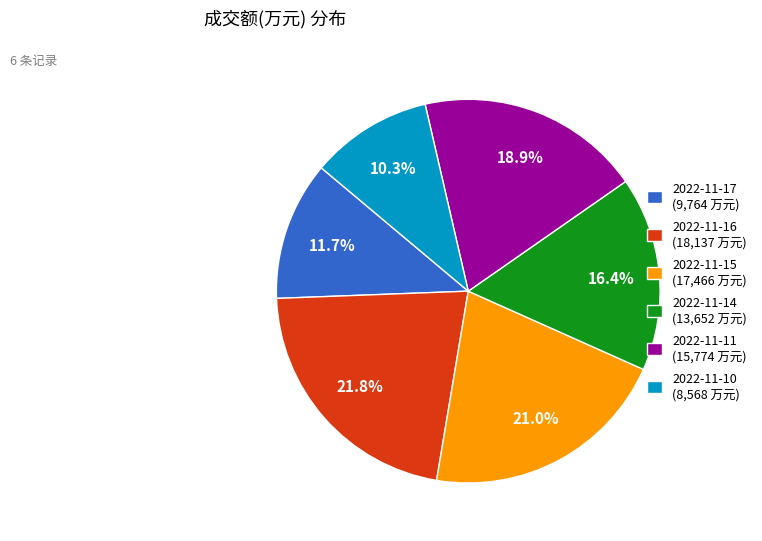

How many segments does this pie chart have?

6